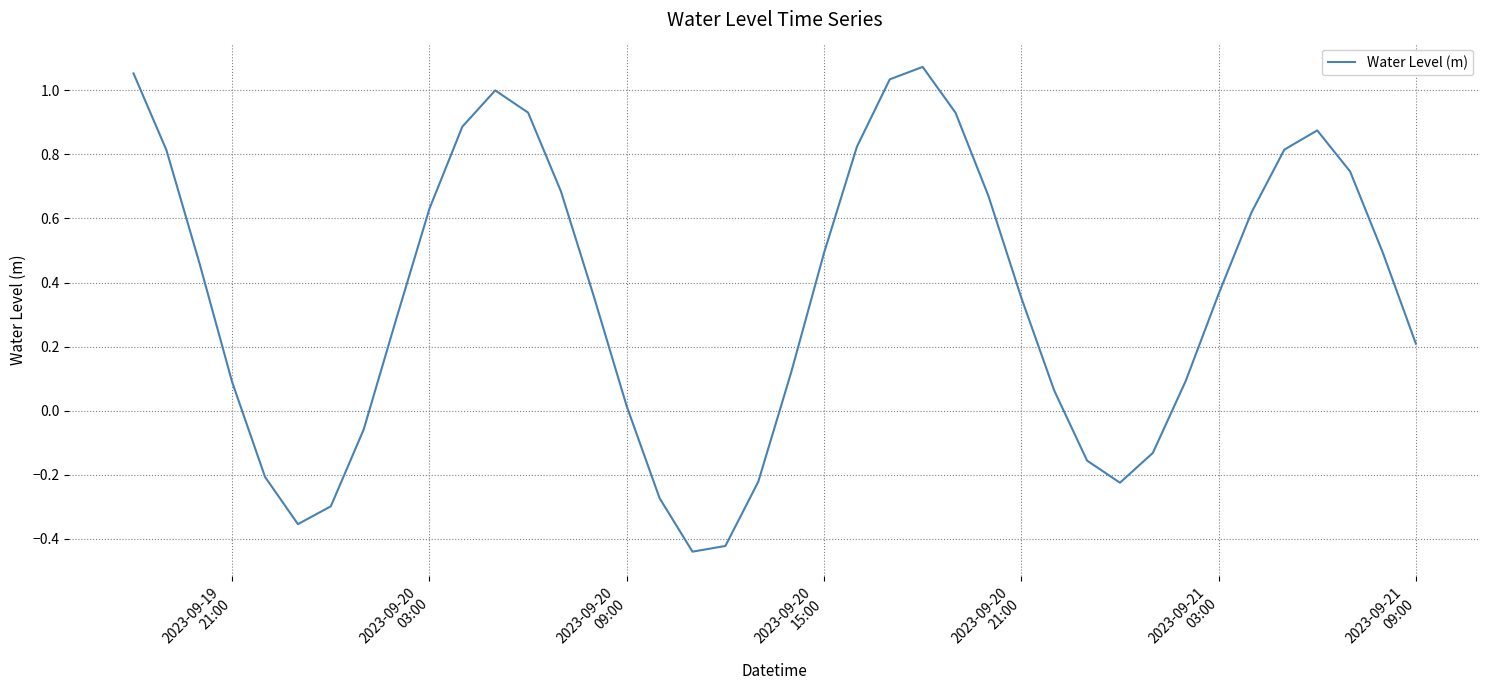

Reading left to right, what are all the values shown in this chart?

1.1	0.8	0.5	0.1	-0.2	-0.4	-0.3	-0.1	0.3	0.6	0.9	1.0	0.9	0.7	0.4	0.0	-0.3	-0.4	-0.4	-0.2	0.1	0.5	0.8	1.0	1.1	0.9	0.7	0.4	0.1	-0.2	-0.2	-0.1	0.1	0.4	0.6	0.8	0.9	0.7	0.5	0.2